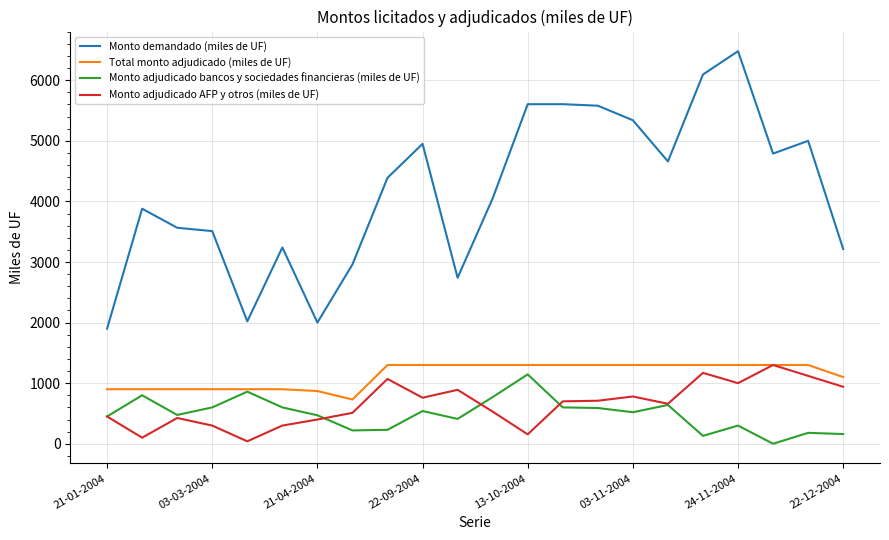

Which series has the largest range (max minus min)?

Monto demandado (miles de UF)